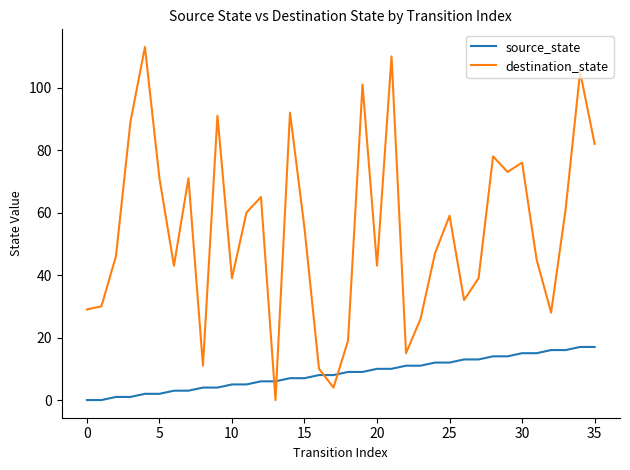

List the series in order of their peak value, highest first.

destination_state, source_state